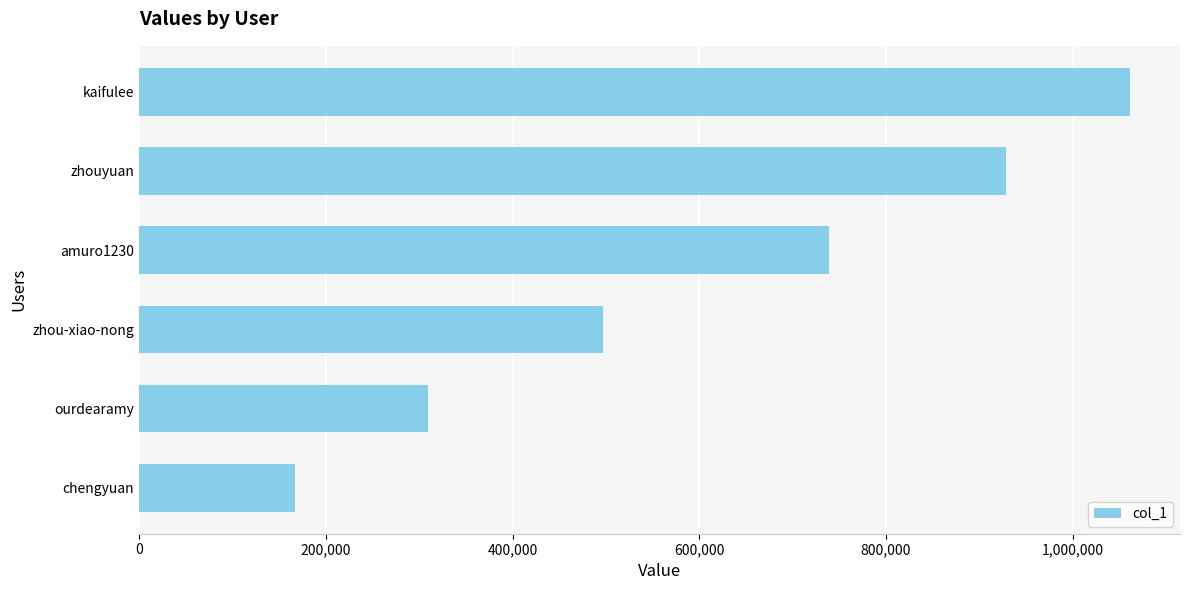

The value at kaifulee is 508004. True or false?

False